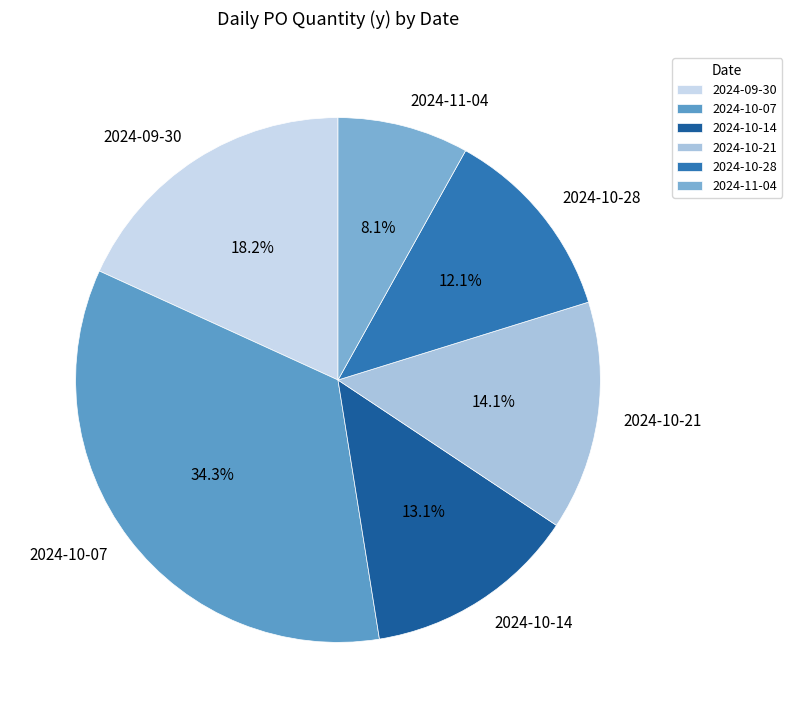

What percentage is the 2024-11-04 slice, to the nearest percent?

8%